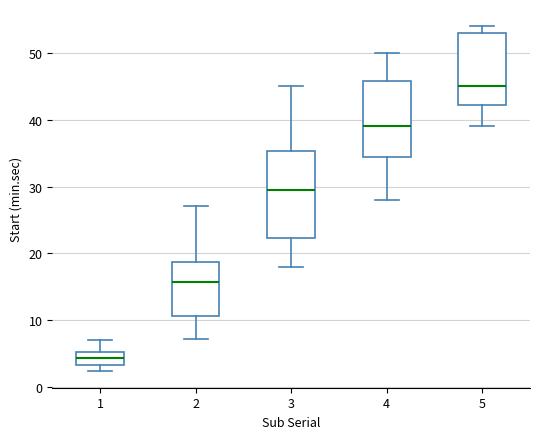

Reading left to right, transcribe this box plot: for each box, give where its median line is, the range the box spans, and where its two whiskers end, as read against the y-axis. The values are not printed on the chart, so give them approximately, as read against the axis.

1: median 4, box 3 to 5, whiskers 2 to 7
2: median 16, box 11 to 19, whiskers 7 to 27
3: median 30, box 22 to 35, whiskers 18 to 45
4: median 39, box 34 to 46, whiskers 28 to 50
5: median 45, box 42 to 53, whiskers 39 to 54